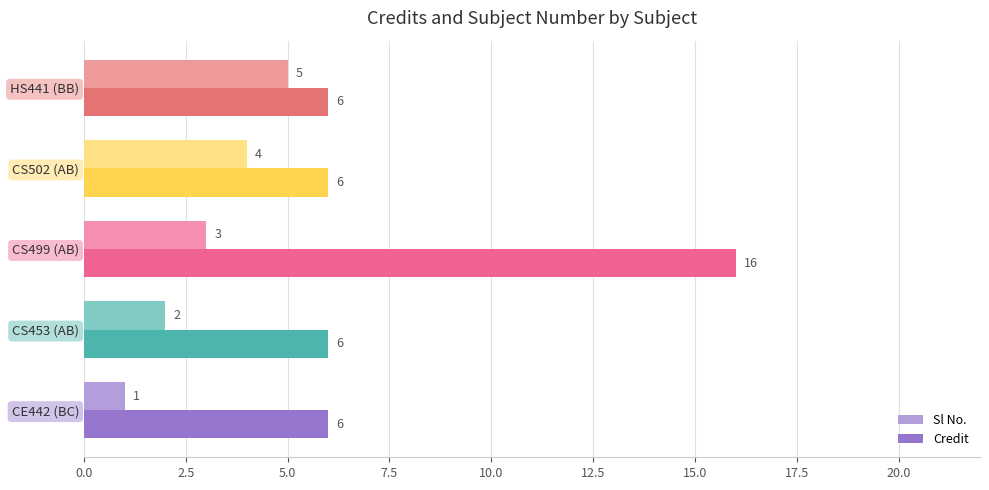

Is it true that Credit equals 24 at CS499 (AB)?

False